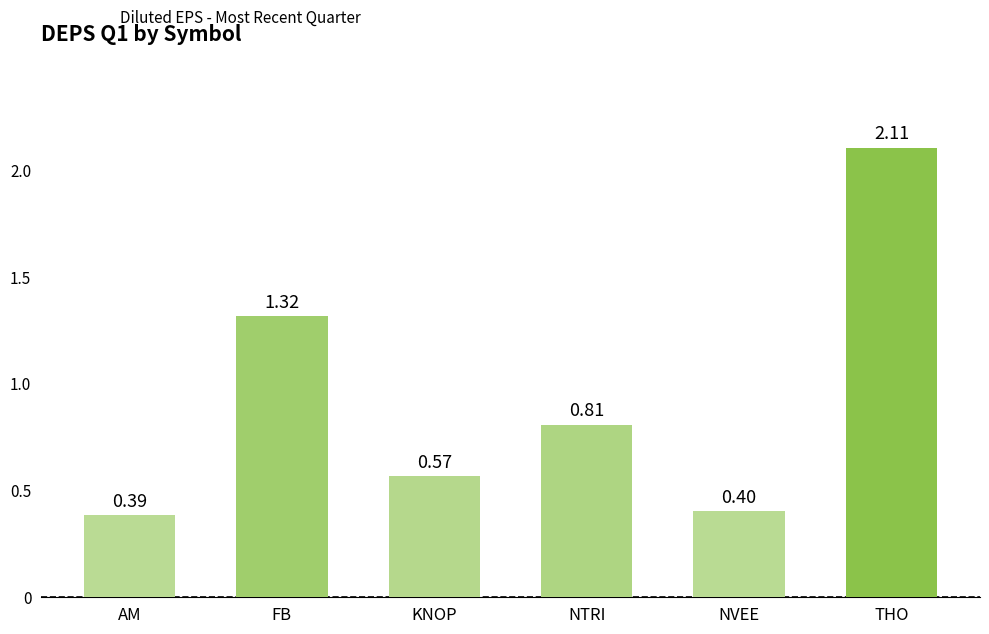

Rank the categories by value from lowest to highest.

AM, NVEE, KNOP, NTRI, FB, THO